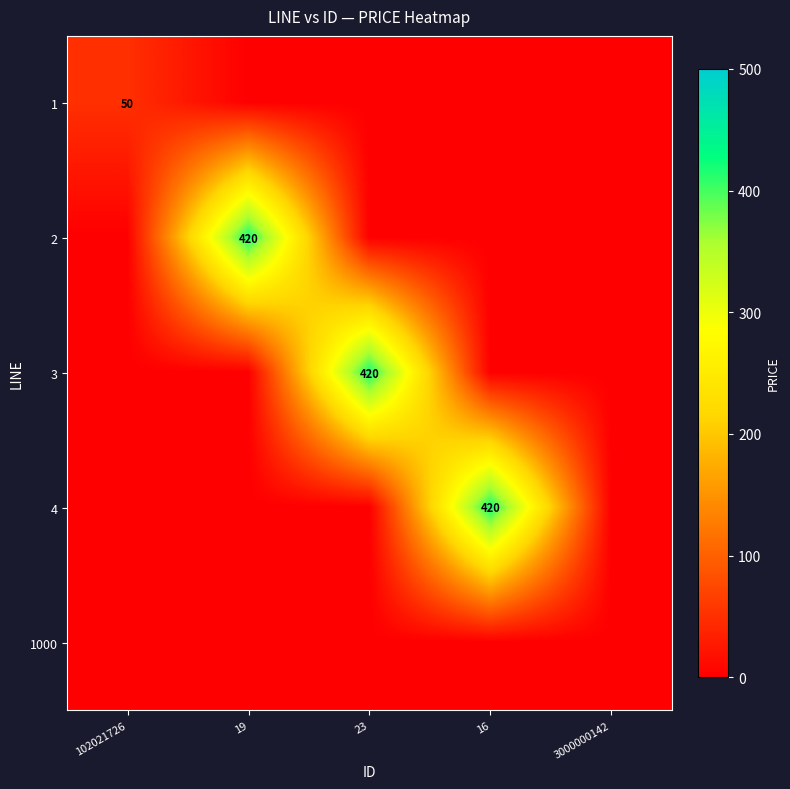

What is the total value across all series at 19?

420